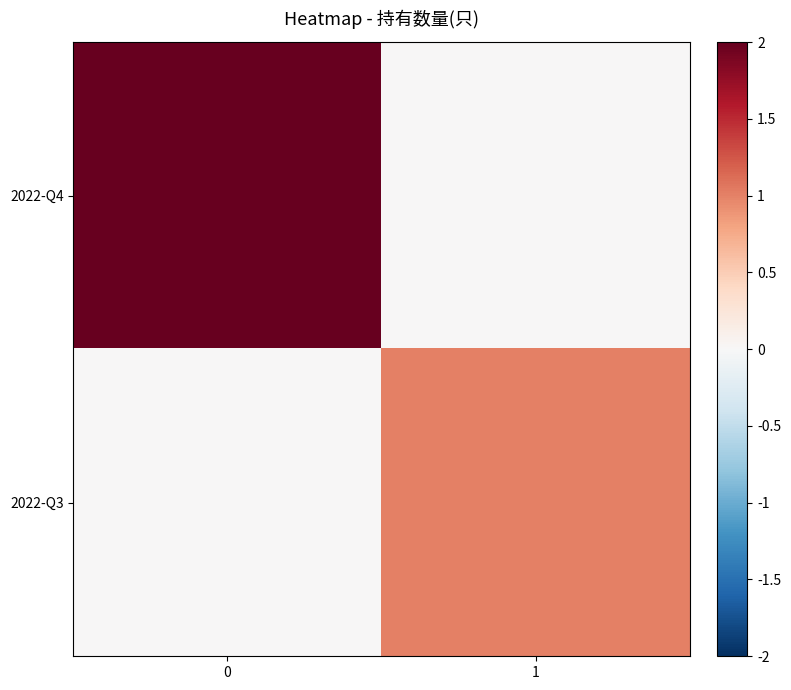

At how many categories does at least one series exceed 3?

1